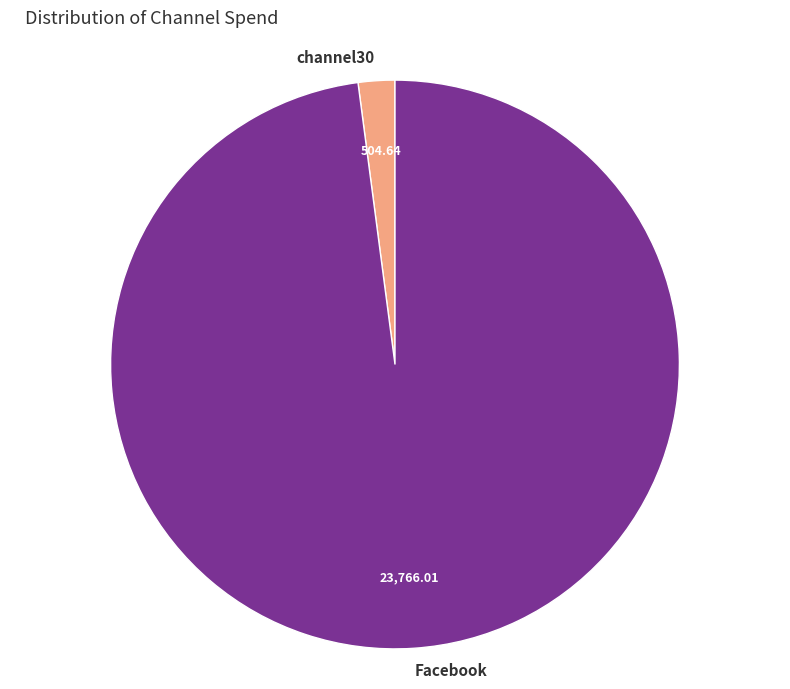

Is there a majority slice in this chart?

Yes